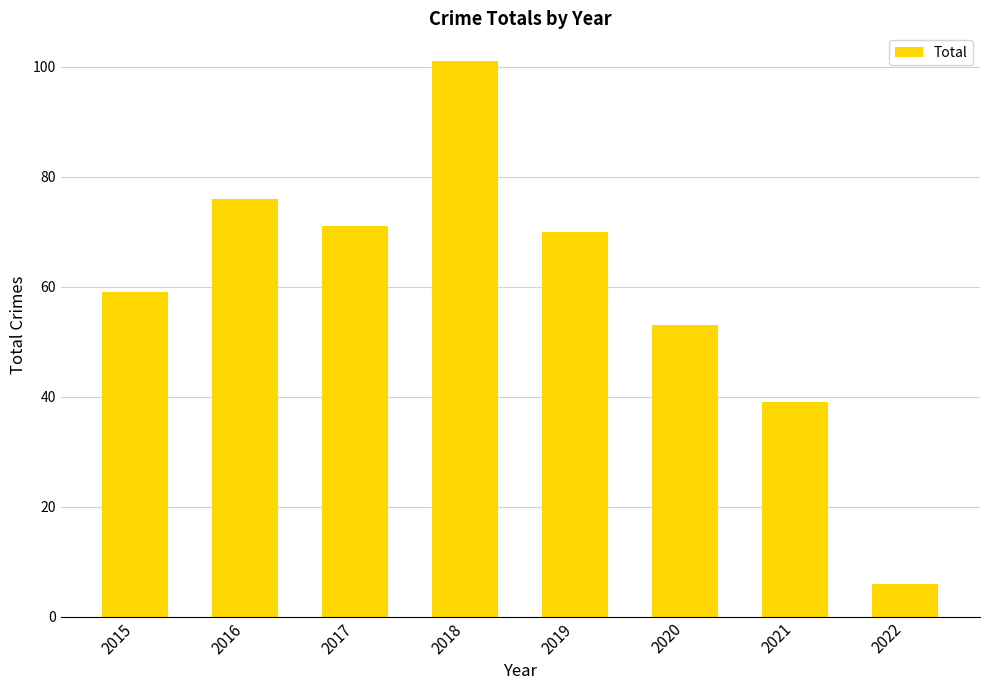

At which label is the value closest to 53?

2020